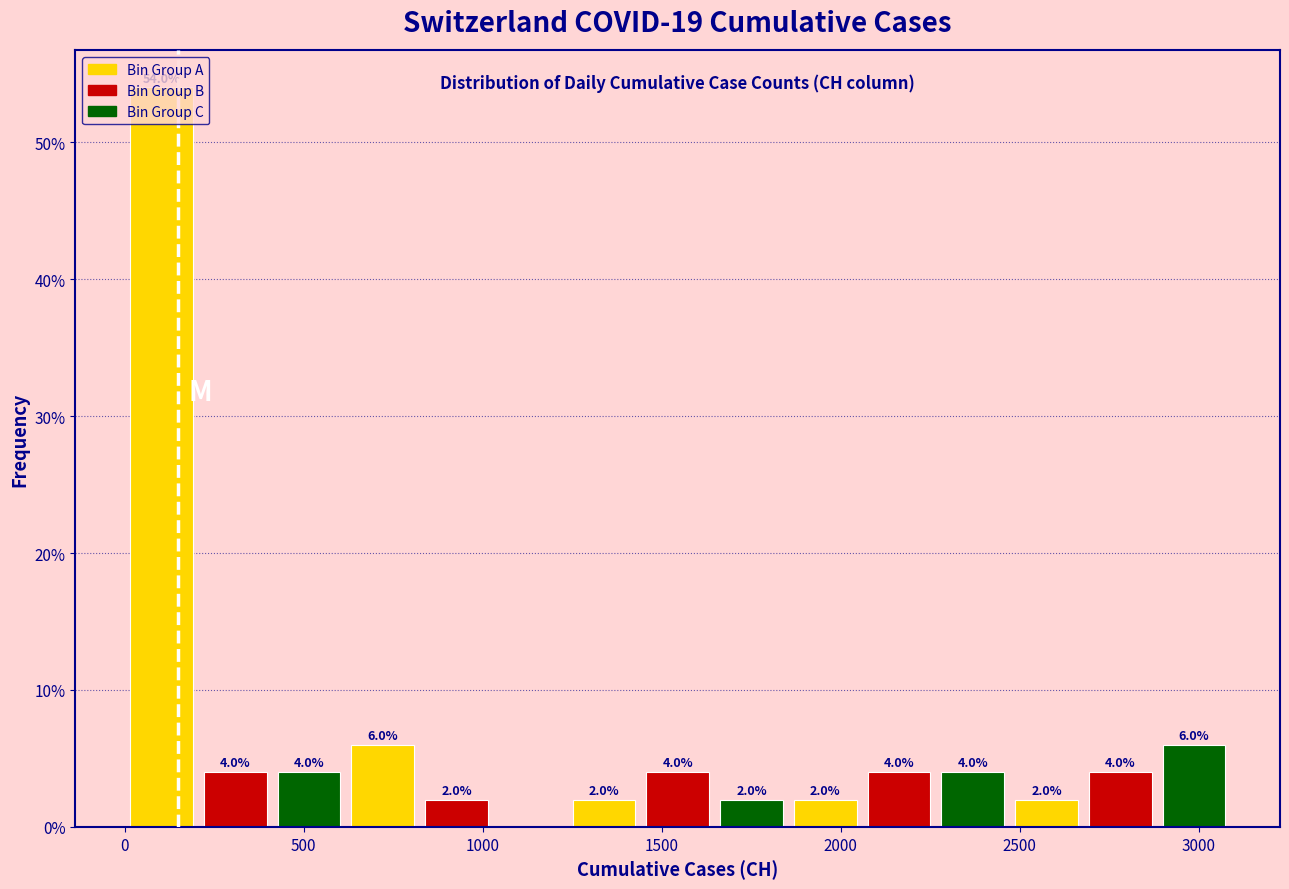

Which range on the x-axis has the tallest bar?

0 to 200